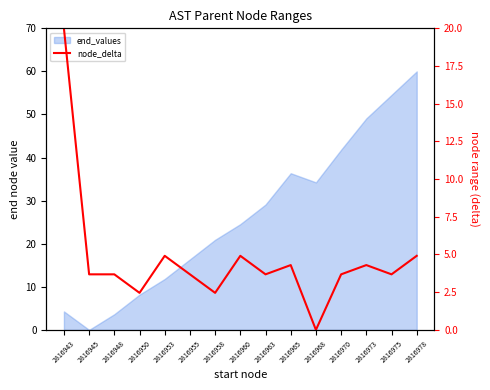

Reading right to left, what are all the values shown in this chart?

2816978=4.9	2816975=3.7	2816973=4.3	2816970=3.7	2816968=0.0	2816965=4.3	2816963=3.7	2816960=4.9	2816958=2.5	2816955=3.7	2816953=4.9	2816950=2.5	2816948=3.7	2816945=3.7	2816943=20.0